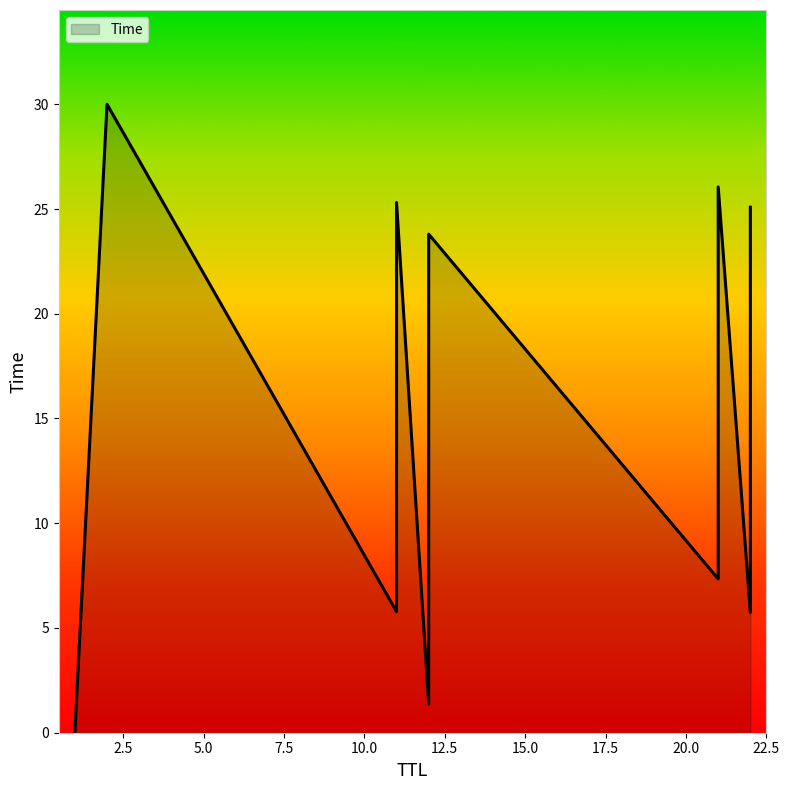

The chart shows a value of 25.3 at 11. True or false?

True